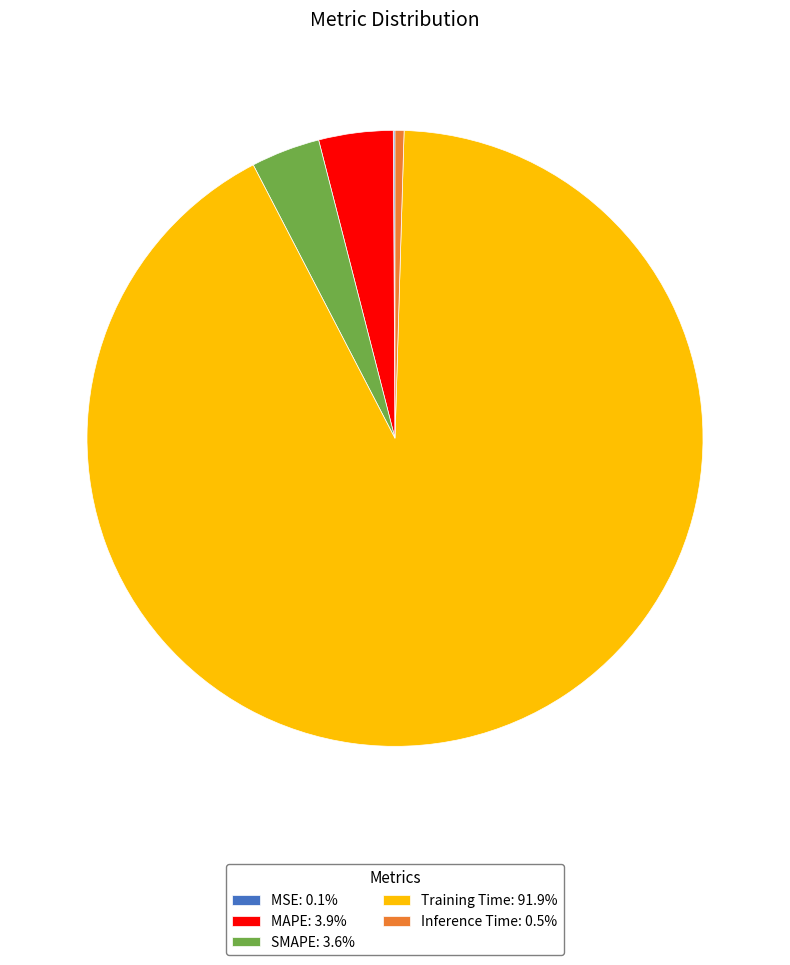

Is there a majority slice in this chart?

Yes